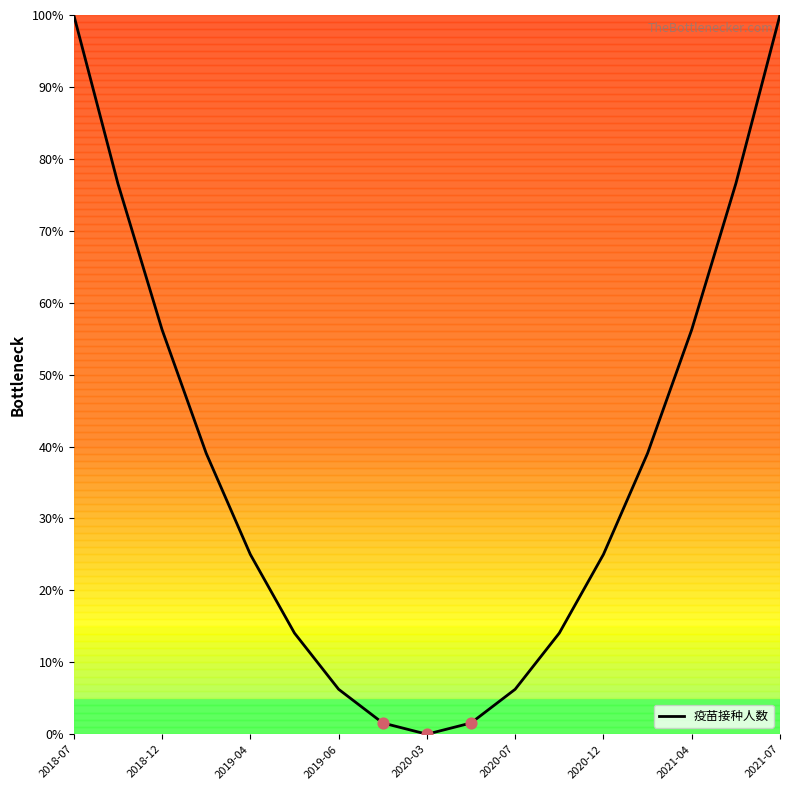

What is the greatest value displayed?

100.0